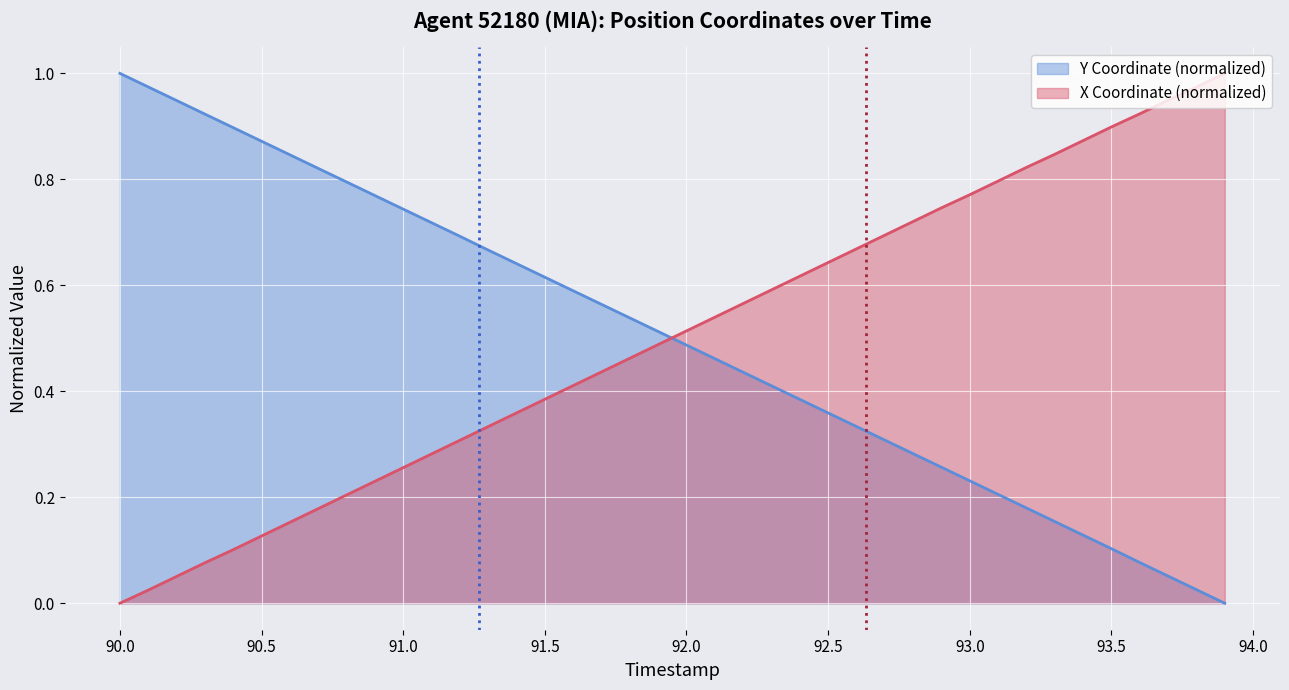

How many lines are shown in the chart?

2